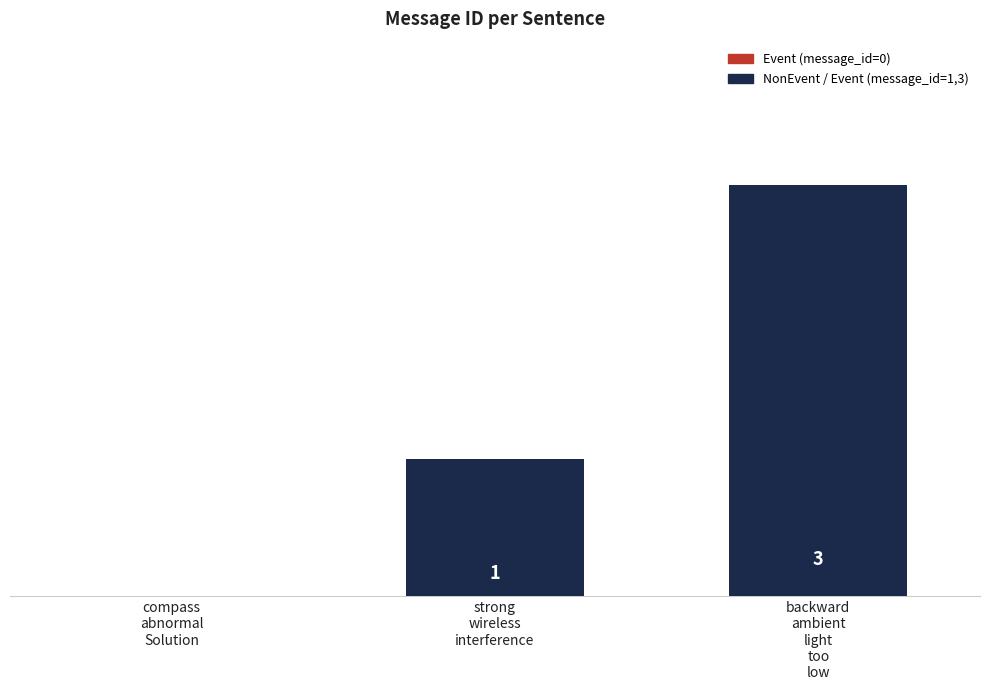

What is the maximum value shown in the chart?

3